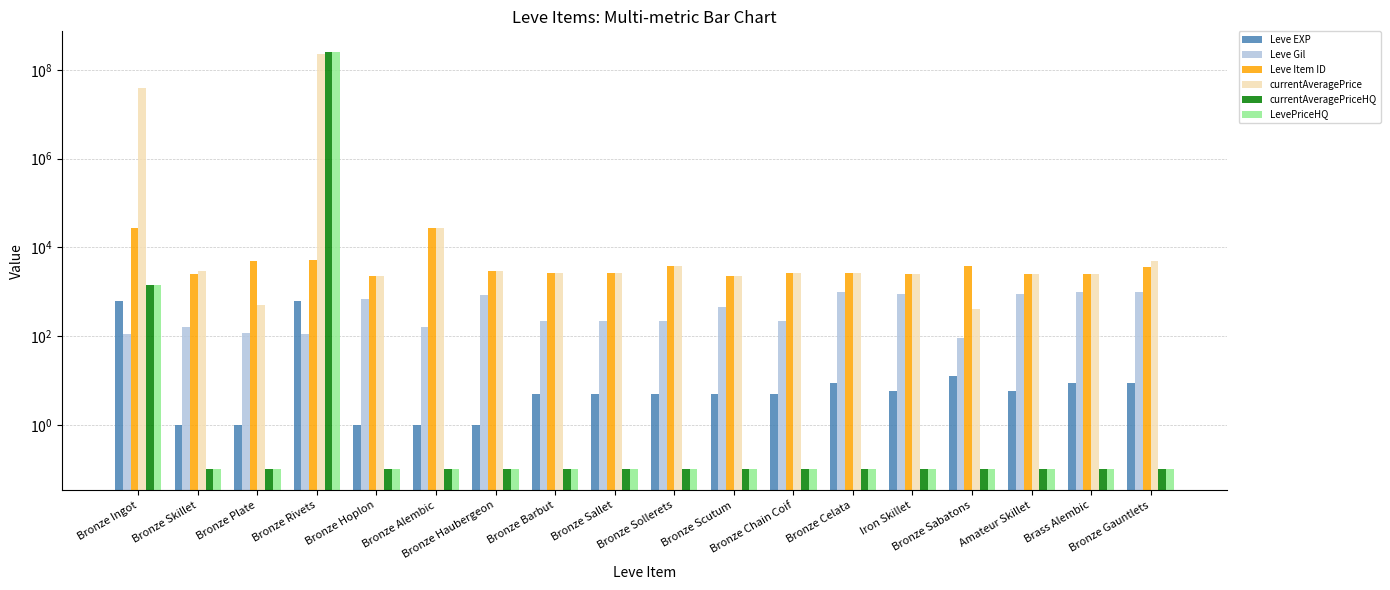

What is the maximum value shown in the chart?

250000140.0